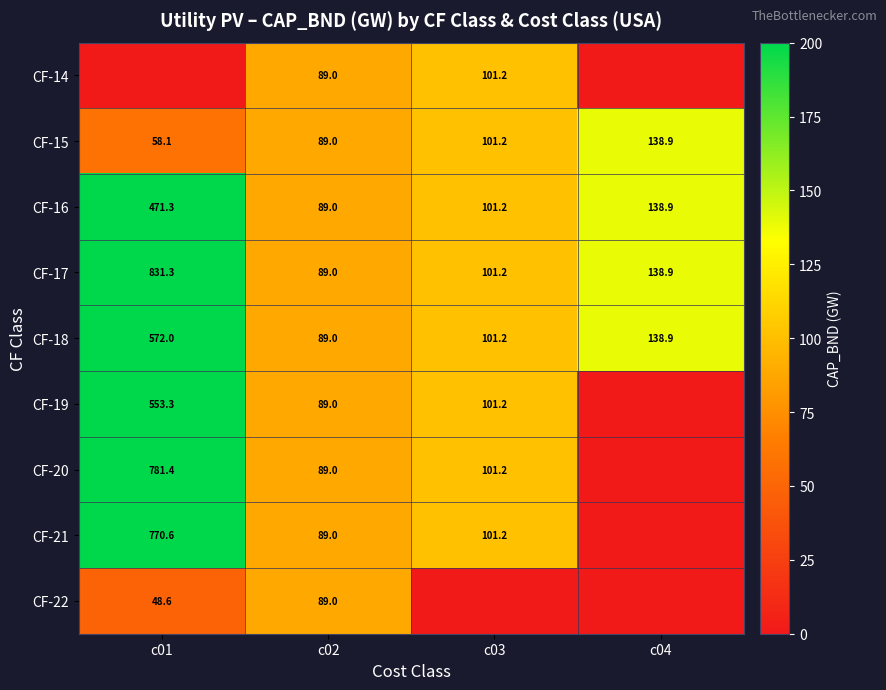

At which label does CF-15 reach its minimum?

c01